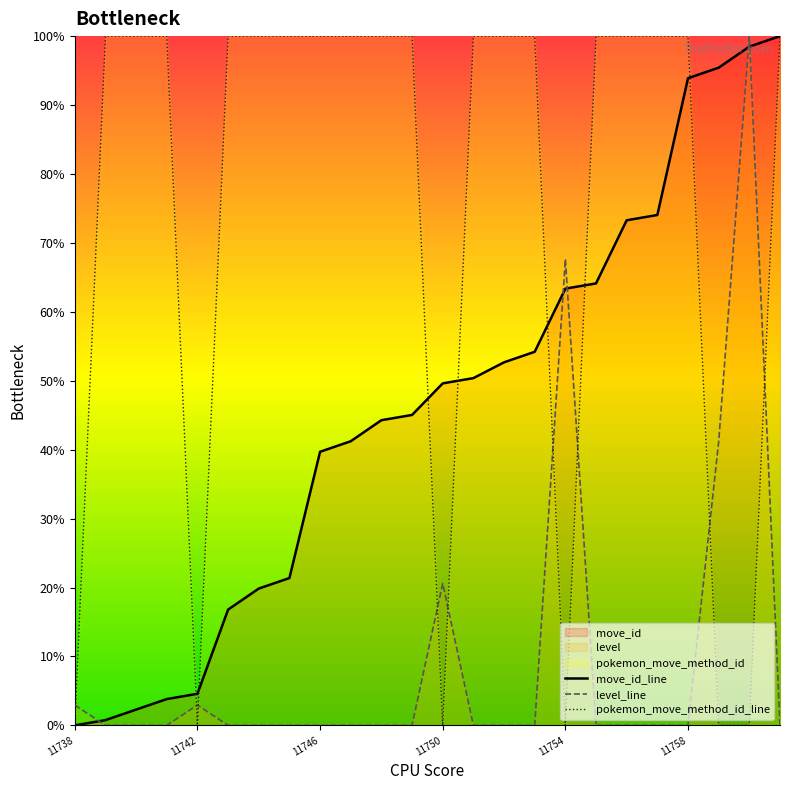

The value of pokemon_move_method_id_line at 11738 is 0.0. True or false?

True